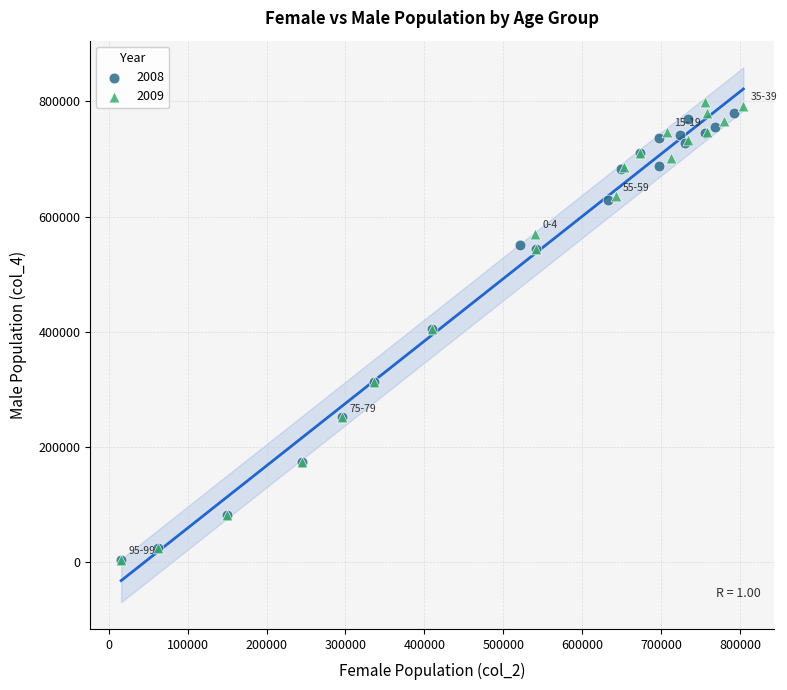

Which series has the widest spread of Y values?

2009